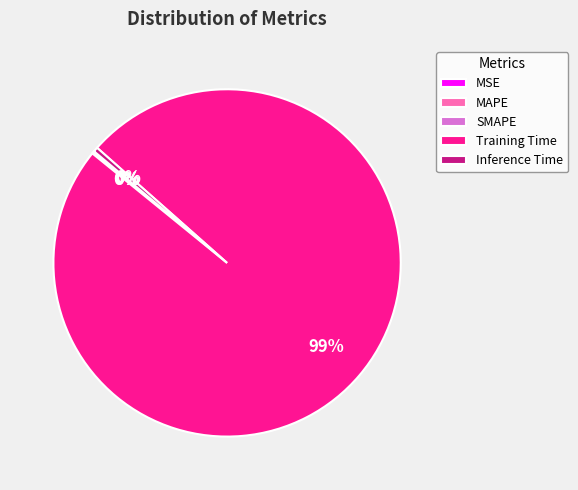

Is there any slice that represents more than half of the pie?

Yes